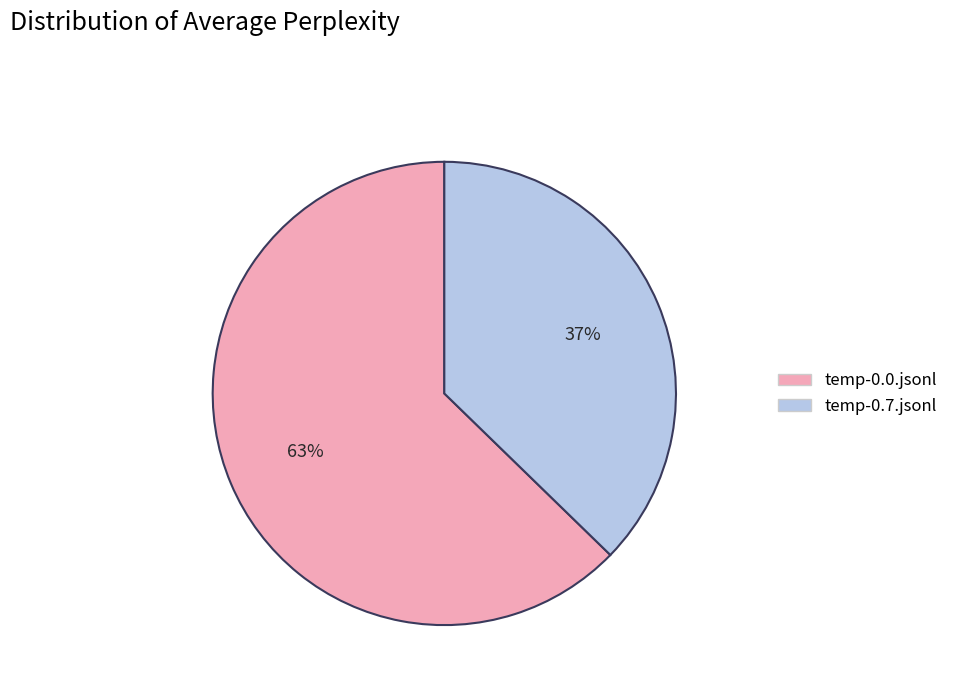

Is it true that temp-0.7.jsonl is 37% of the pie?

True